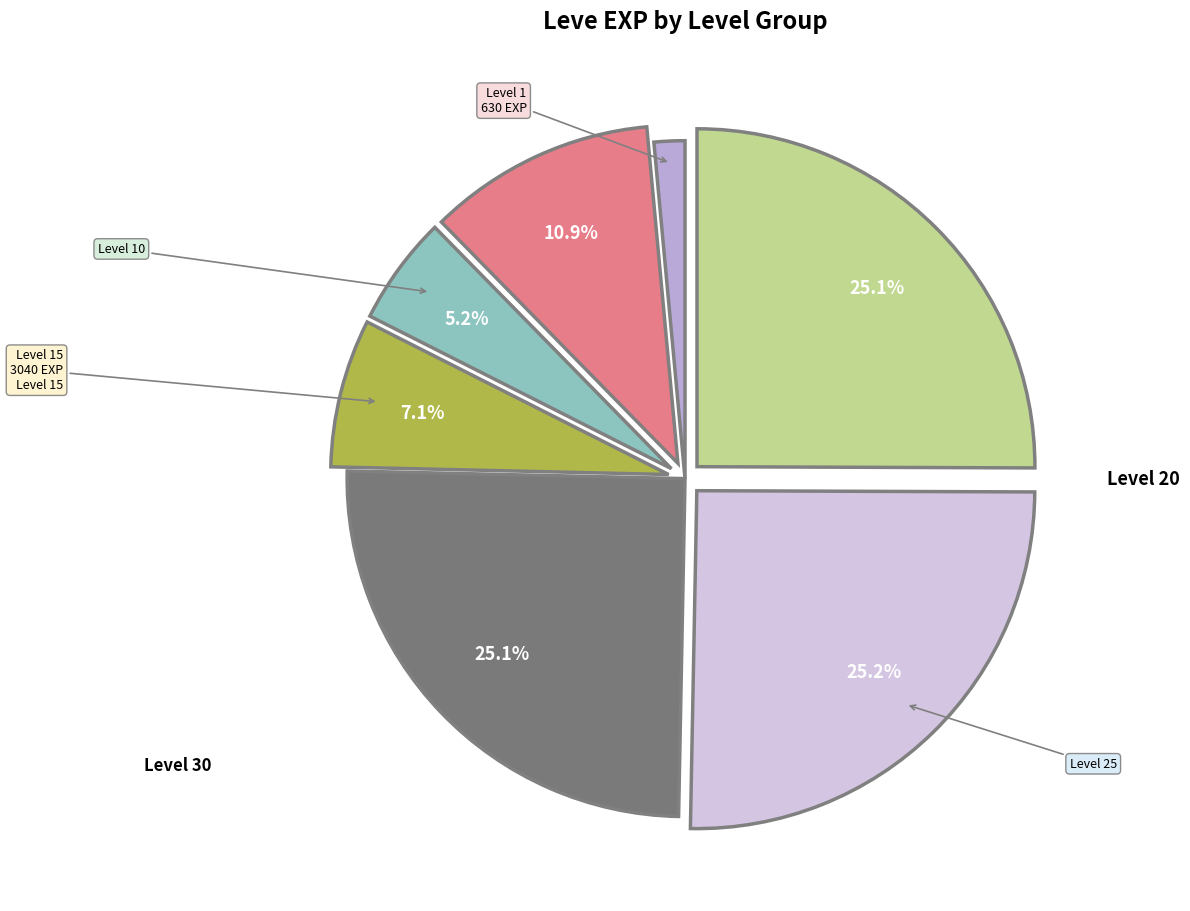

Is there any slice that represents more than half of the pie?

No